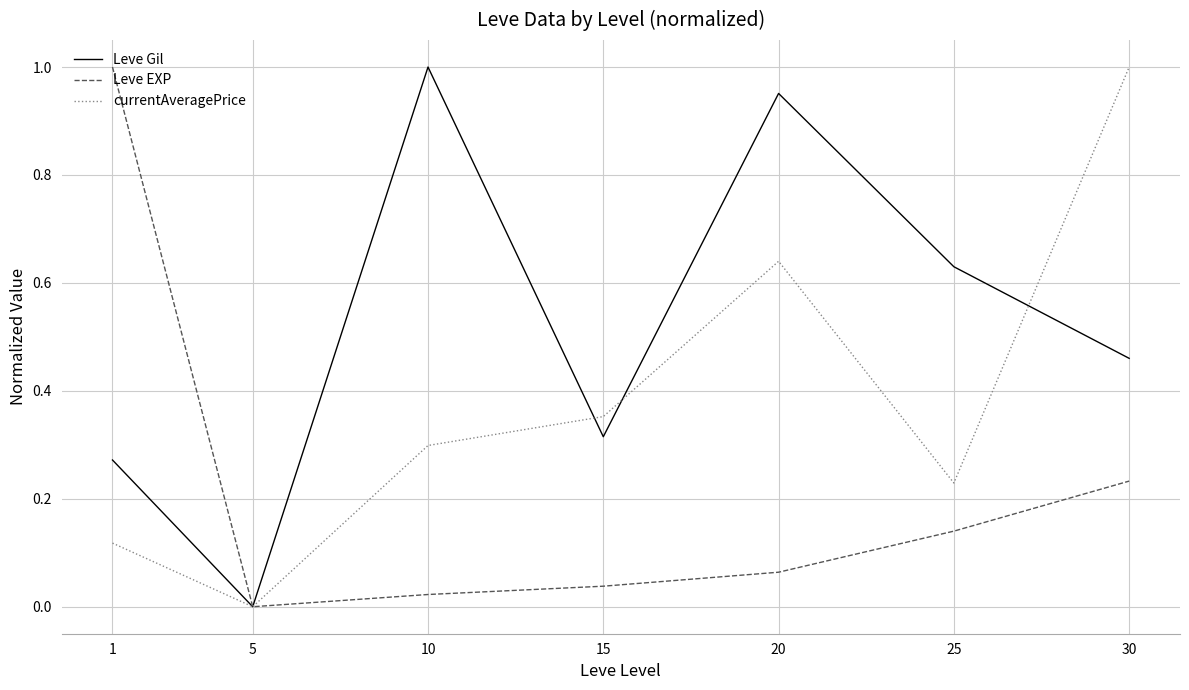

What are all the series names shown in the legend?

Leve Gil, Leve EXP, currentAveragePrice